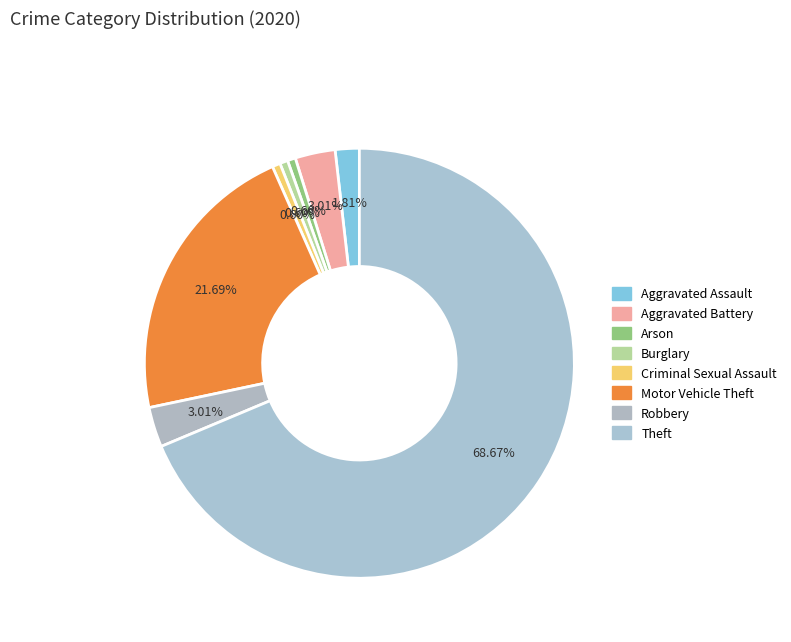

What is the largest slice in the pie chart?

Theft